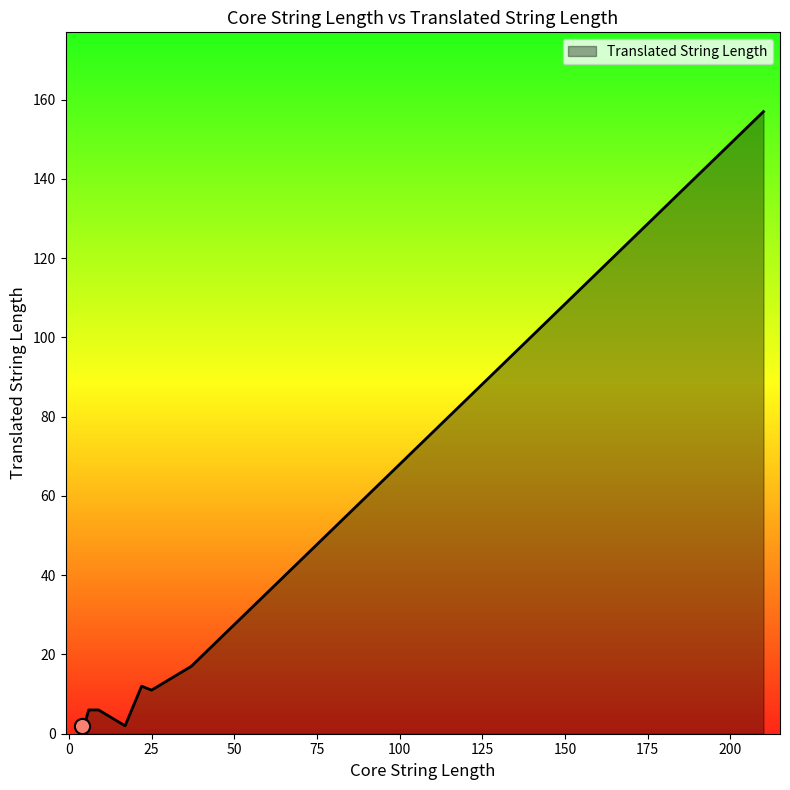

What is the difference between the maximum and minimum values?

155